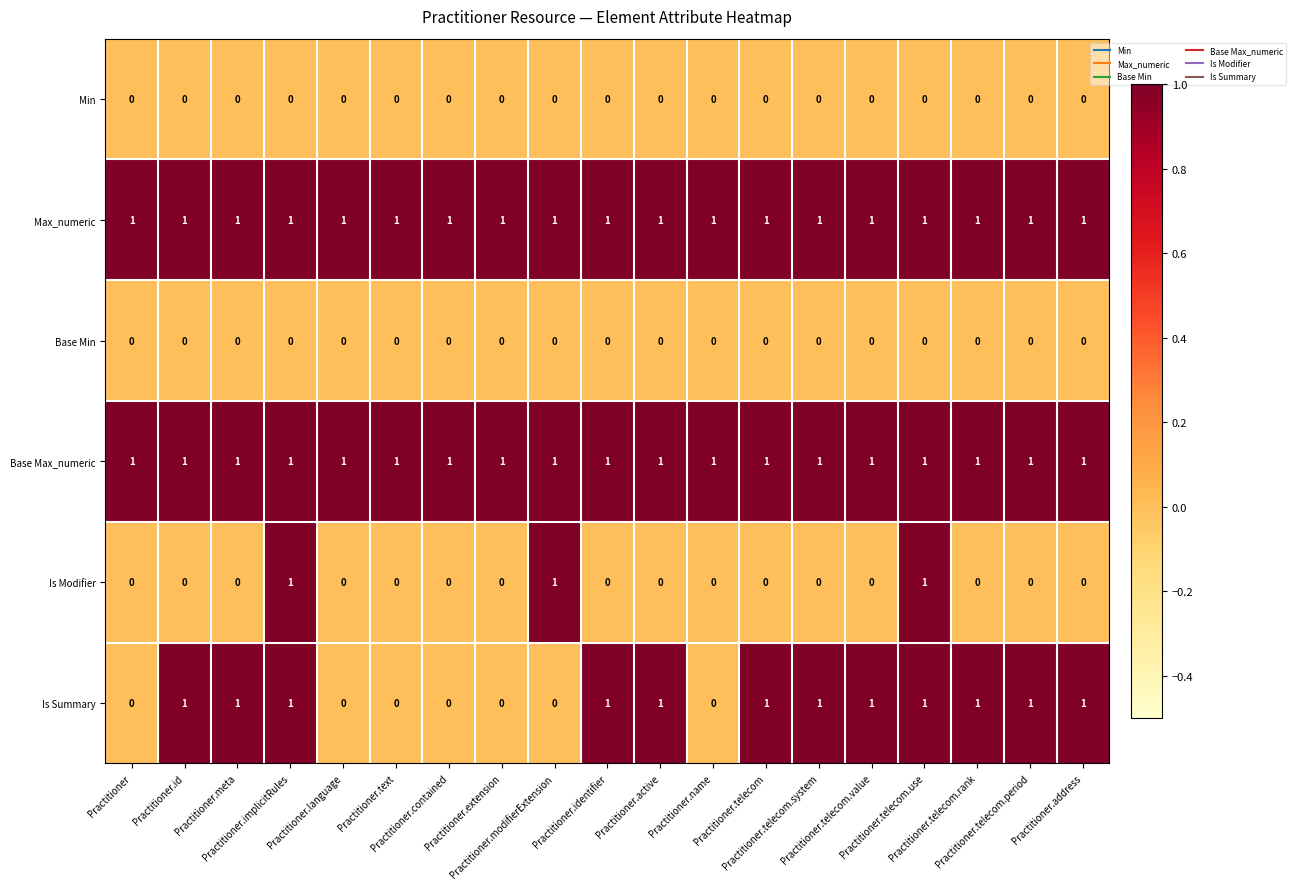

Count the Is Modifier values in the range 0 to 1.

19